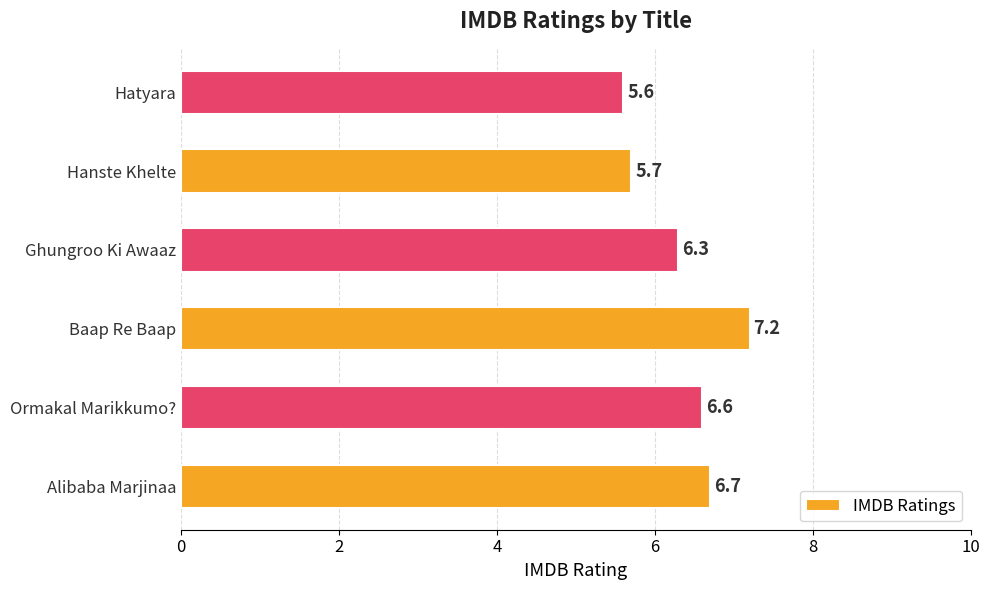

Reading top to bottom, transcribe all the data shown in this chart.

Hatyara=5.6	Hanste Khelte=5.7	Ghungroo Ki Awaaz=6.3	Baap Re Baap=7.2	Ormakal Marikkumo?=6.6	Alibaba Marjinaa=6.7